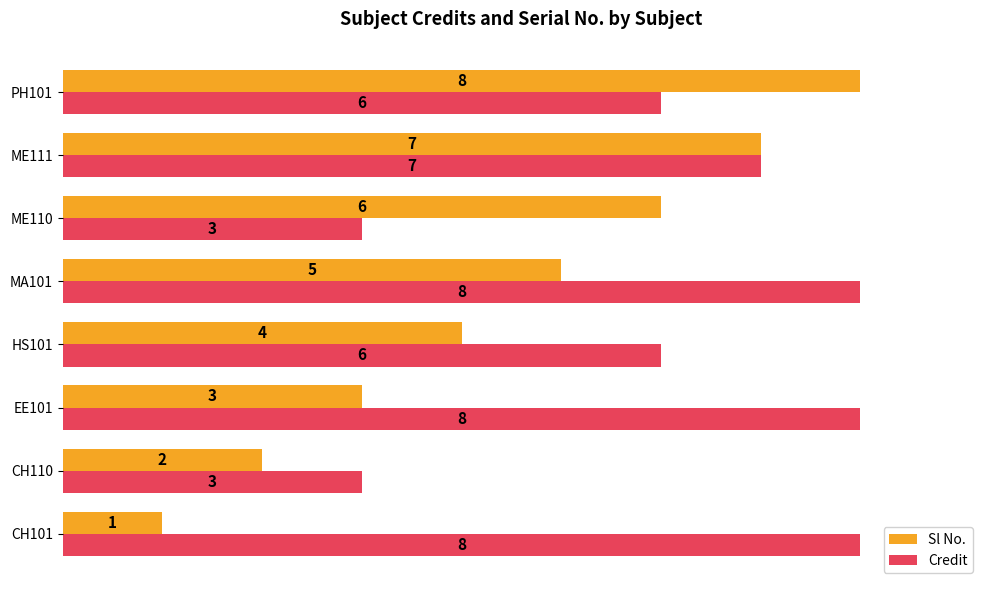

At ME110, list the series in order from largest to smallest.

Sl No., Credit